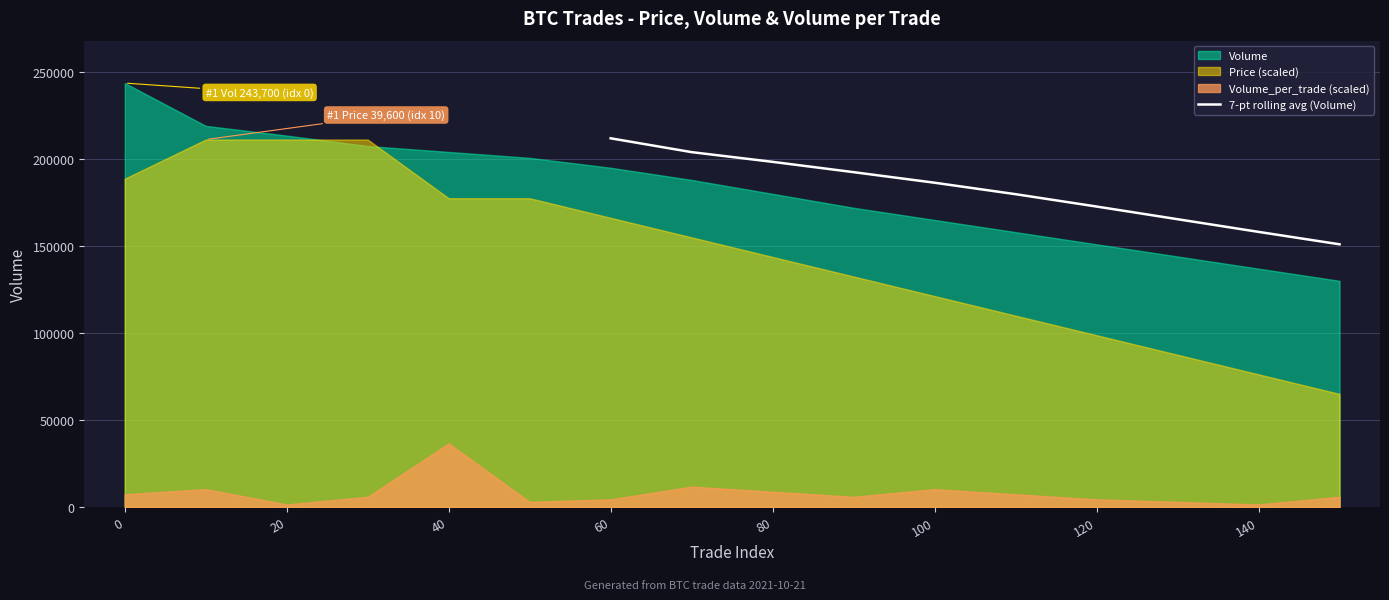

Is it true that the value at 120 is 172714.3?

True